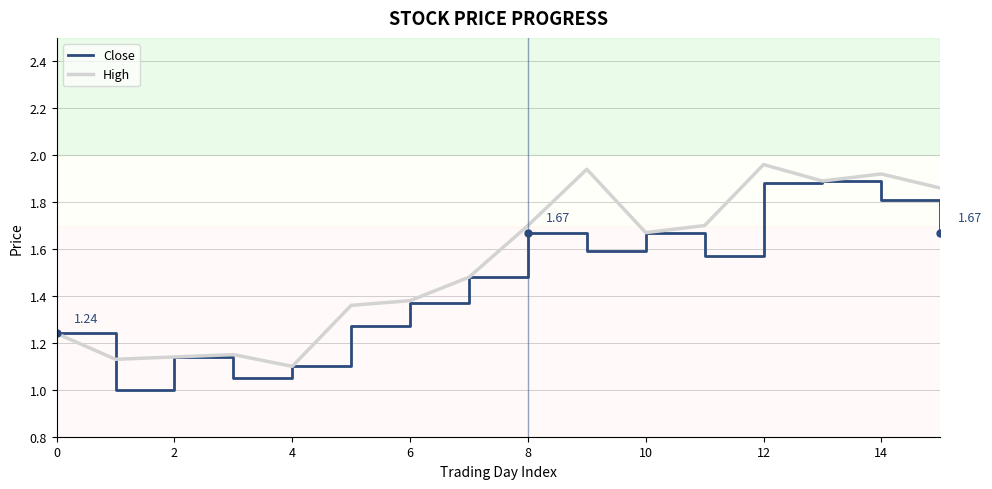

List the series in order of their overall mean, highest first.

High, Close